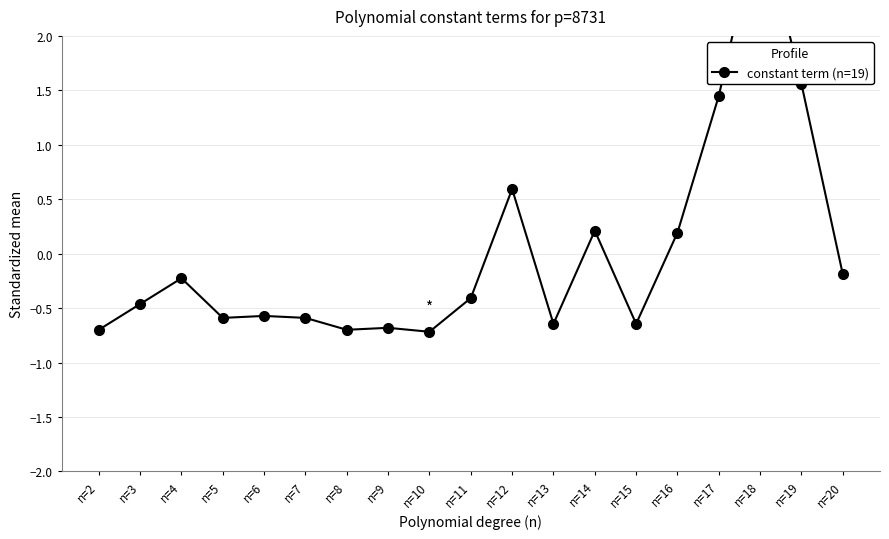

At which category does the data reach its first local valley?

n=5